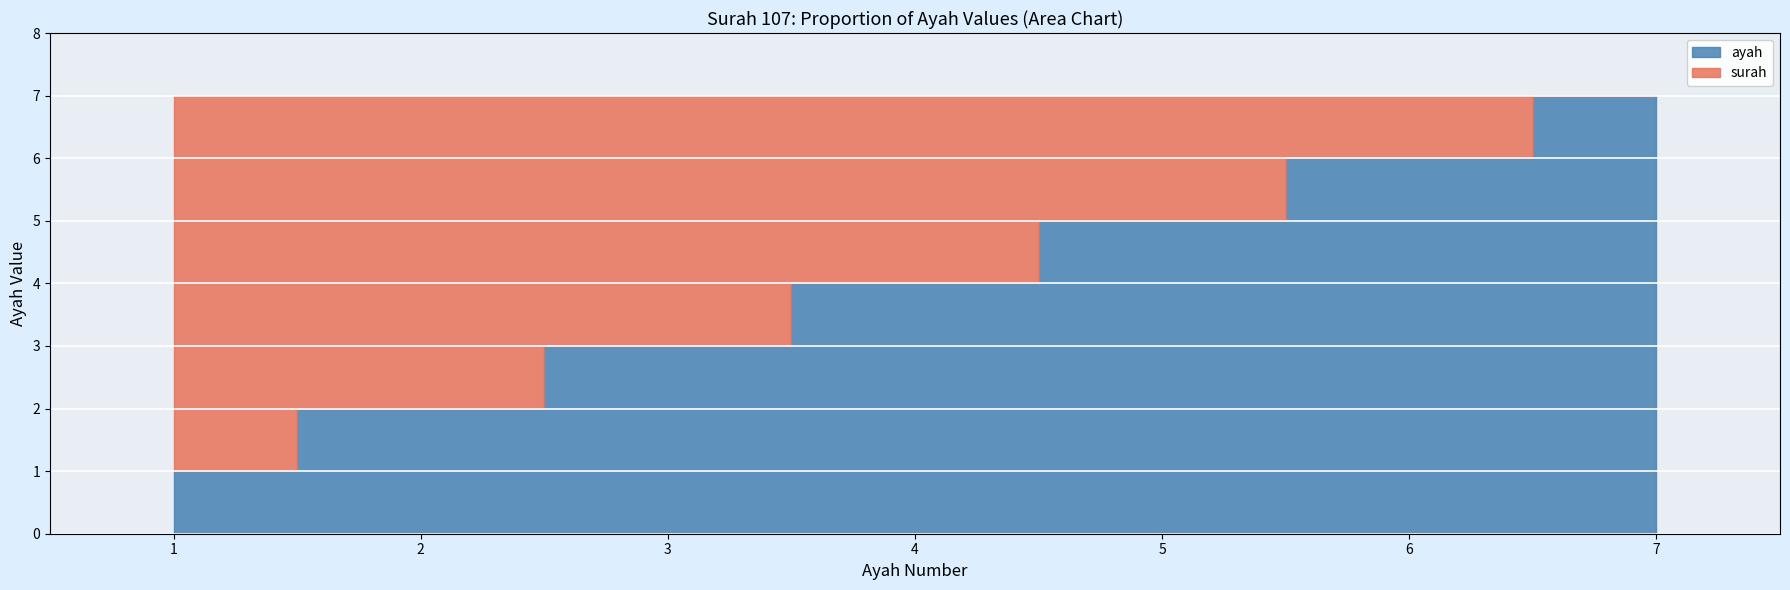

Rank the categories by value from highest to lowest.

7, 6, 5, 4, 3, 2, 1